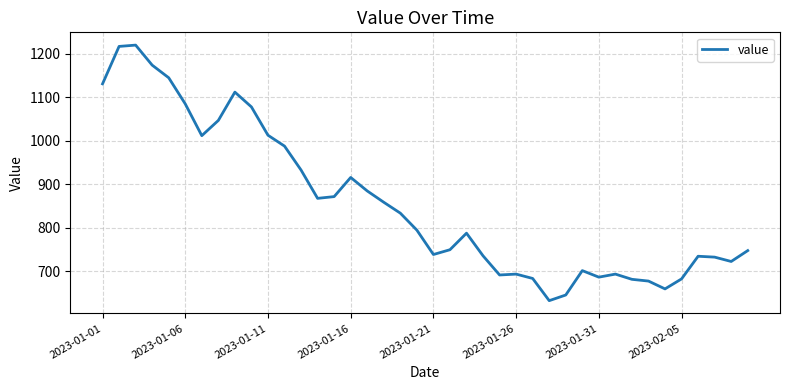

What is the smallest value displayed?

633